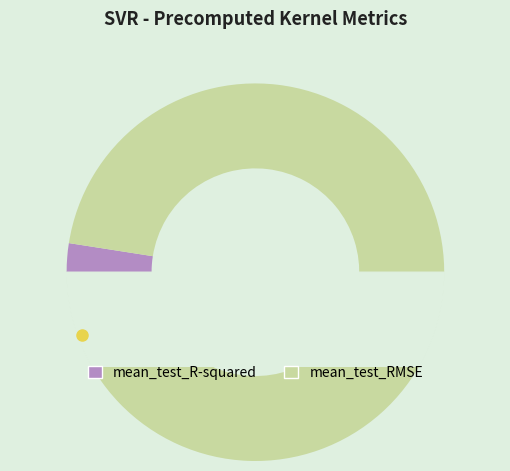

To the nearest percent, what percentage of the pie is mean_test_R-squared?

2%